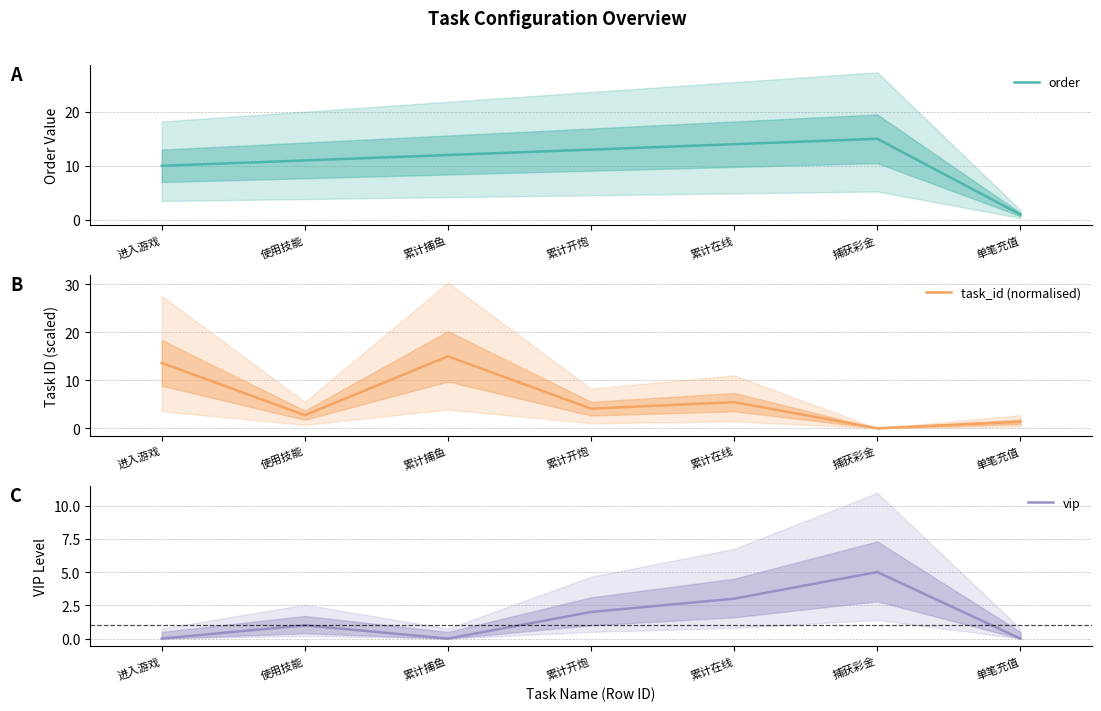

What is the label of the 4th point from the right?

累计开炮